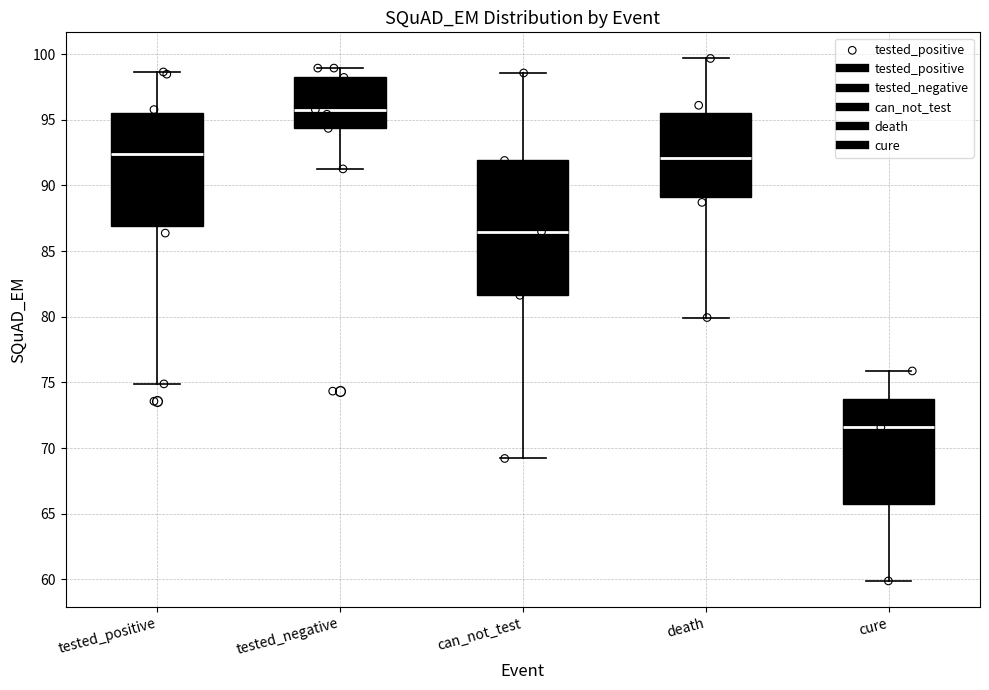

Reading left to right, transcribe this box plot: for each box, give where its median line is, the range the box spans, and where its two whiskers end, as read against the y-axis. The values are not printed on the chart, so give them approximately, as read against the axis.

tested_positive: median 92.5, box 87.0 to 95.5, whiskers 75.0 to 98.5
tested_negative: median 96.0, box 94.5 to 98.0, whiskers 91.5 to 99.0
can_not_test: median 86.5, box 81.5 to 92.0, whiskers 69.0 to 98.5
death: median 92.0, box 89.0 to 95.5, whiskers 80.0 to 99.5
cure: median 71.5, box 65.5 to 73.5, whiskers 60.0 to 76.0